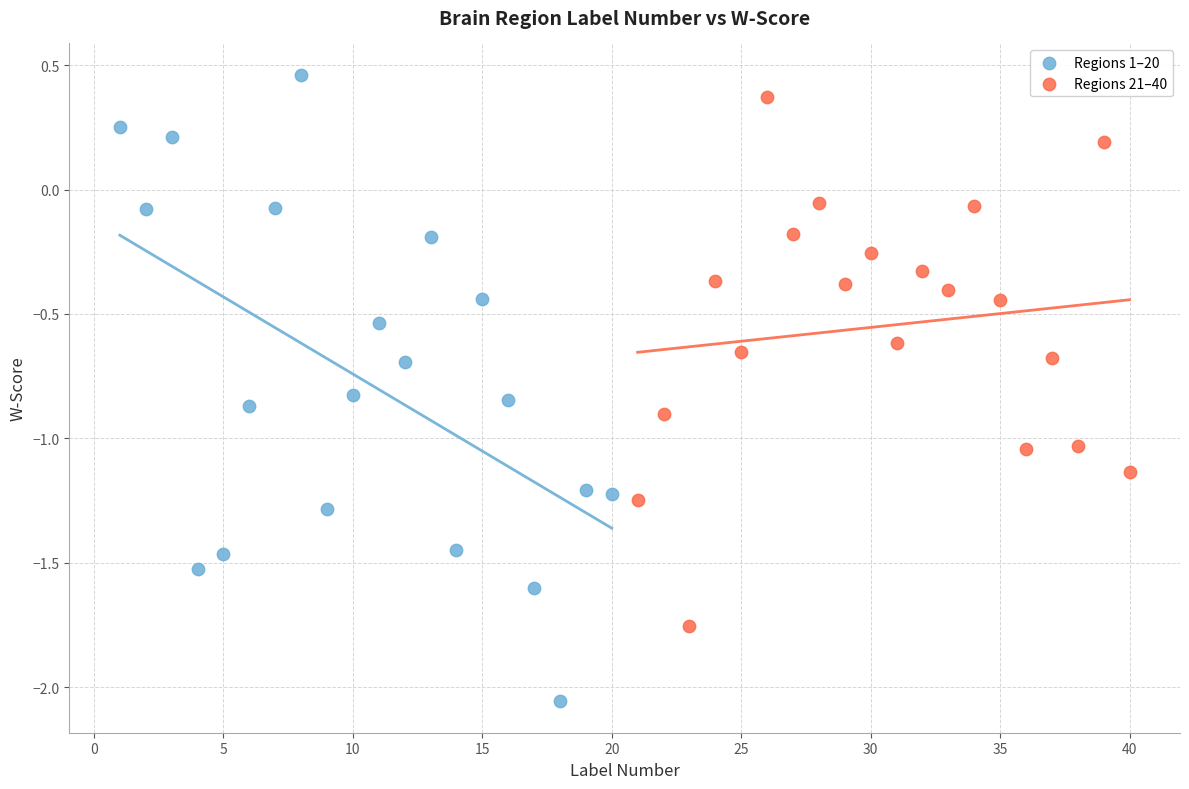

Which series reaches the minimum Y coordinate?

Regions 1–20